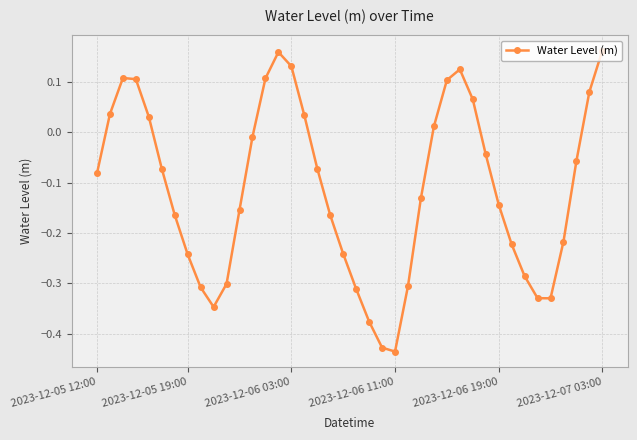

What is the sum of all values?

-4.5